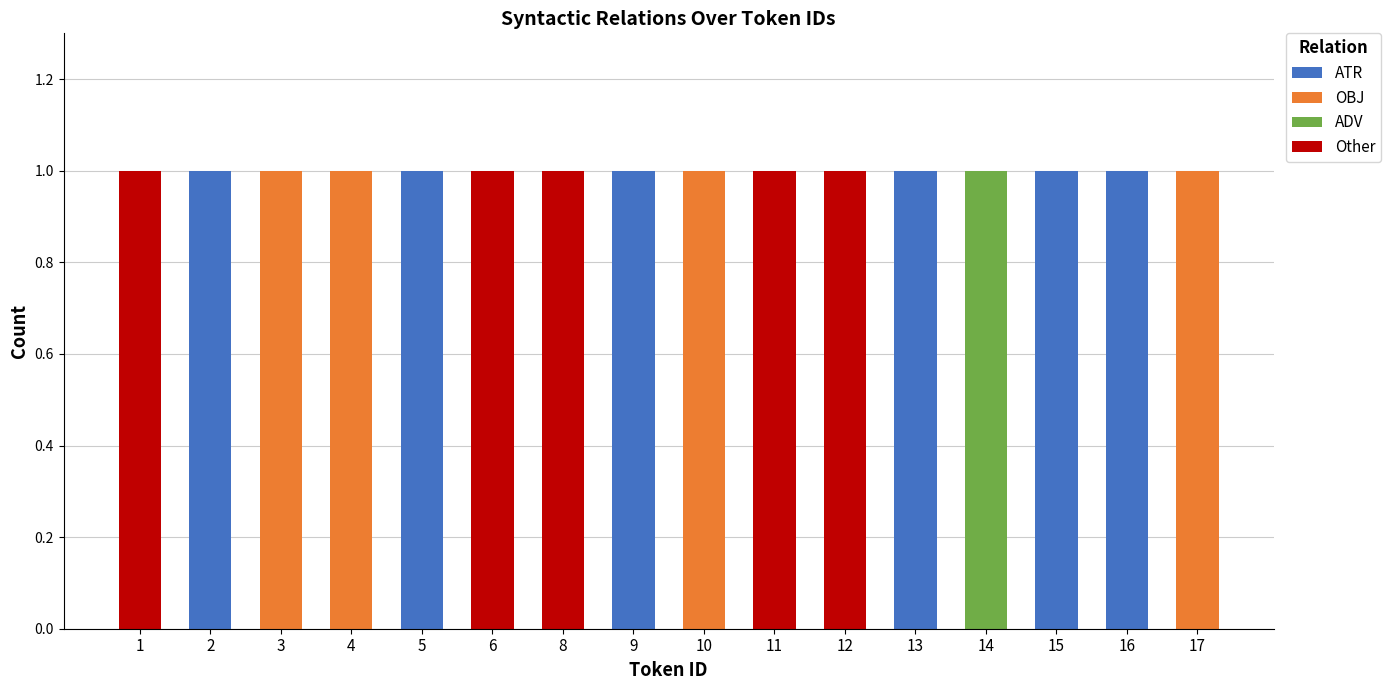

The ATR series shows 1 at 13. True or false?

True